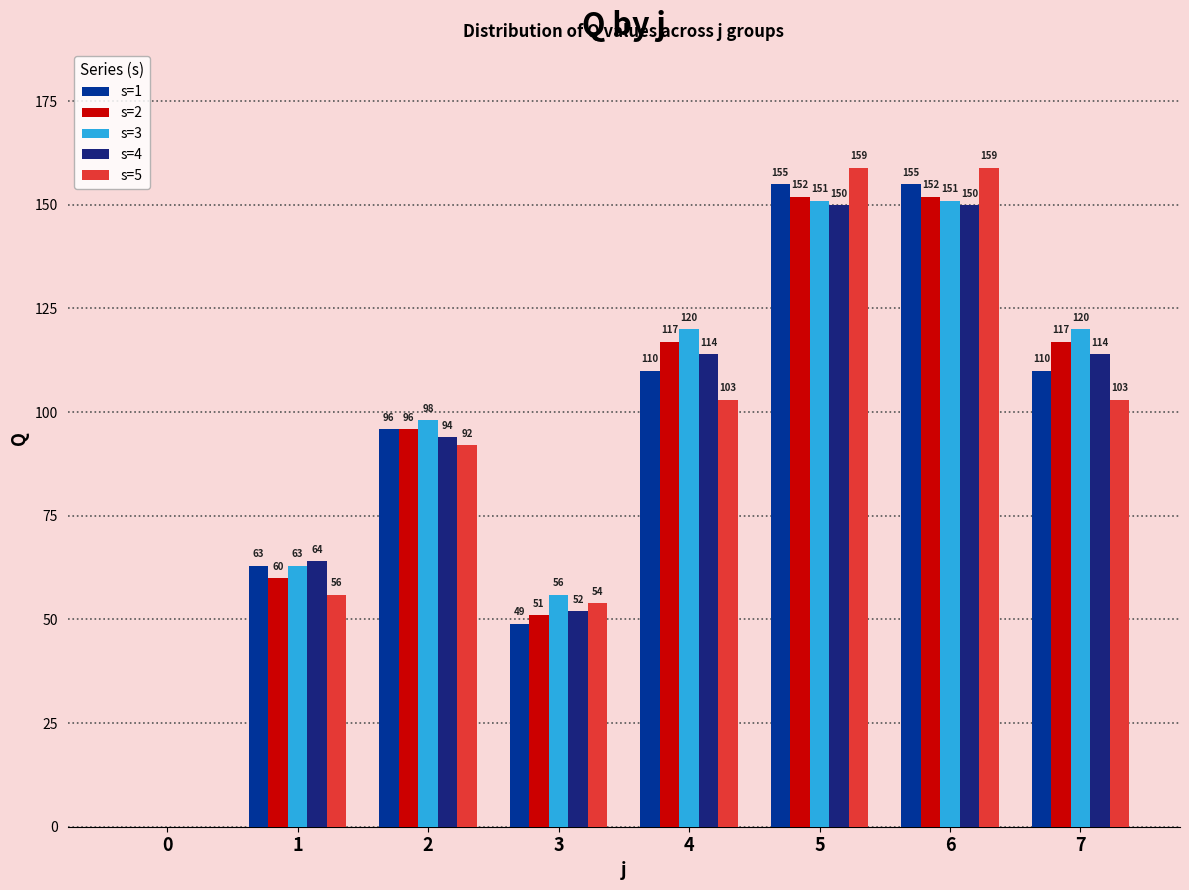

Count the number of categories in the chart.

8